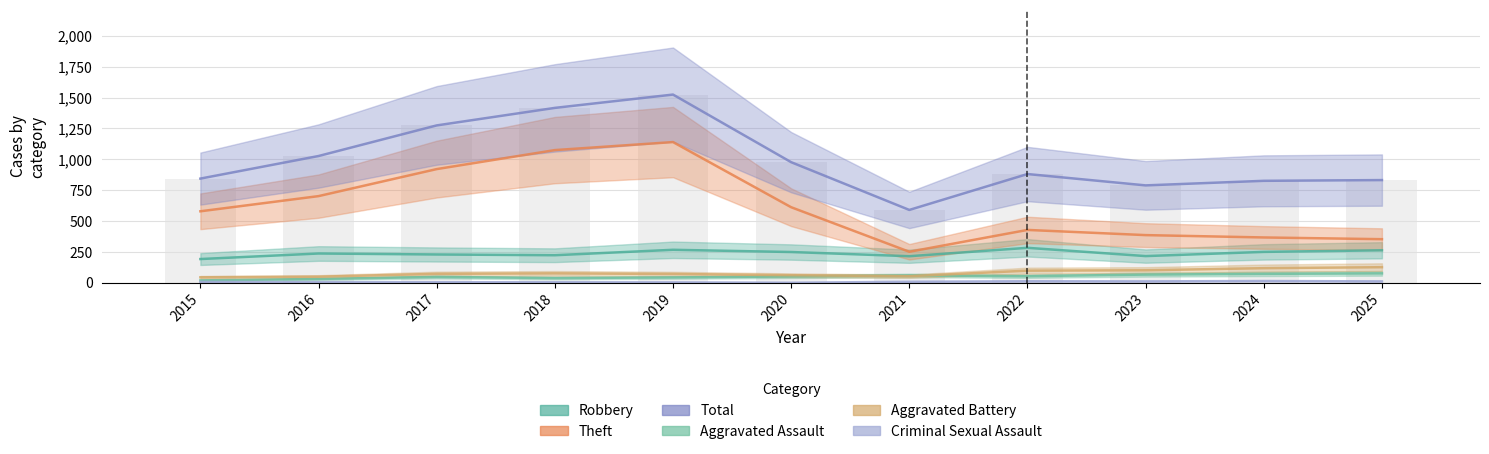

How many bars are there in total?

66